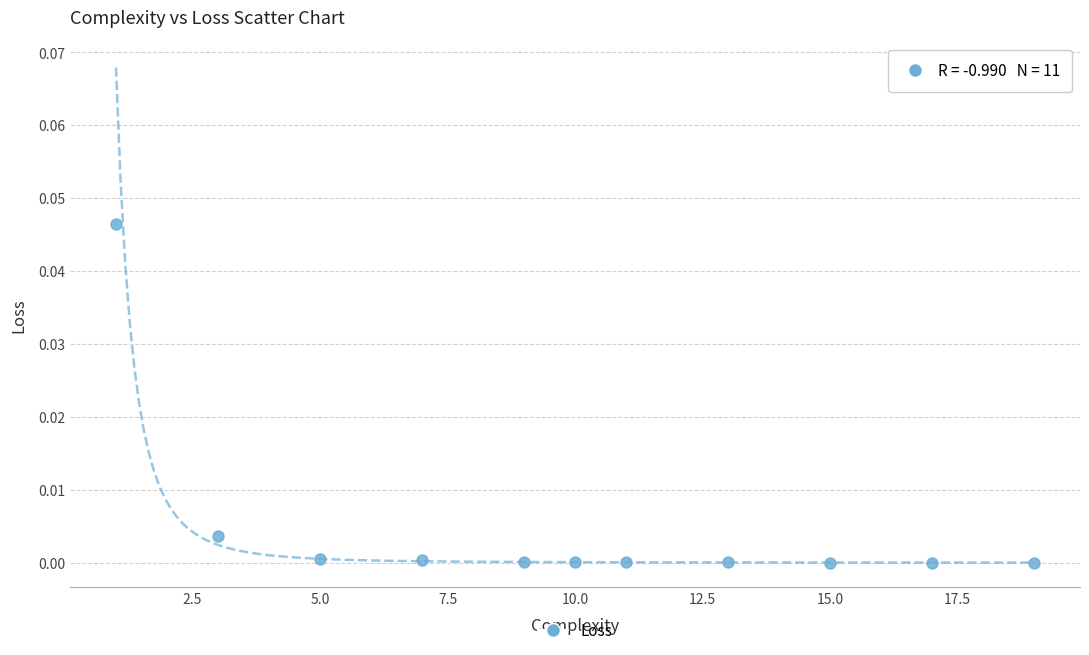

What is the average X value?

10.0